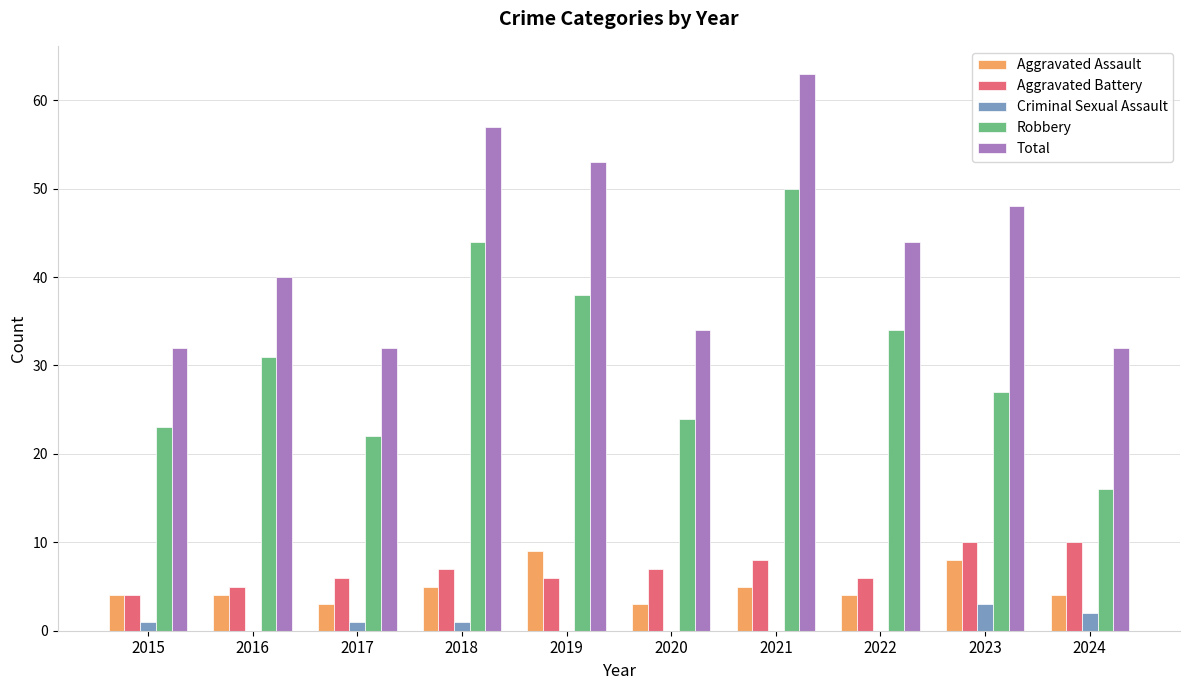

What are all the series names shown in the legend?

Aggravated Assault, Aggravated Battery, Criminal Sexual Assault, Robbery, Total